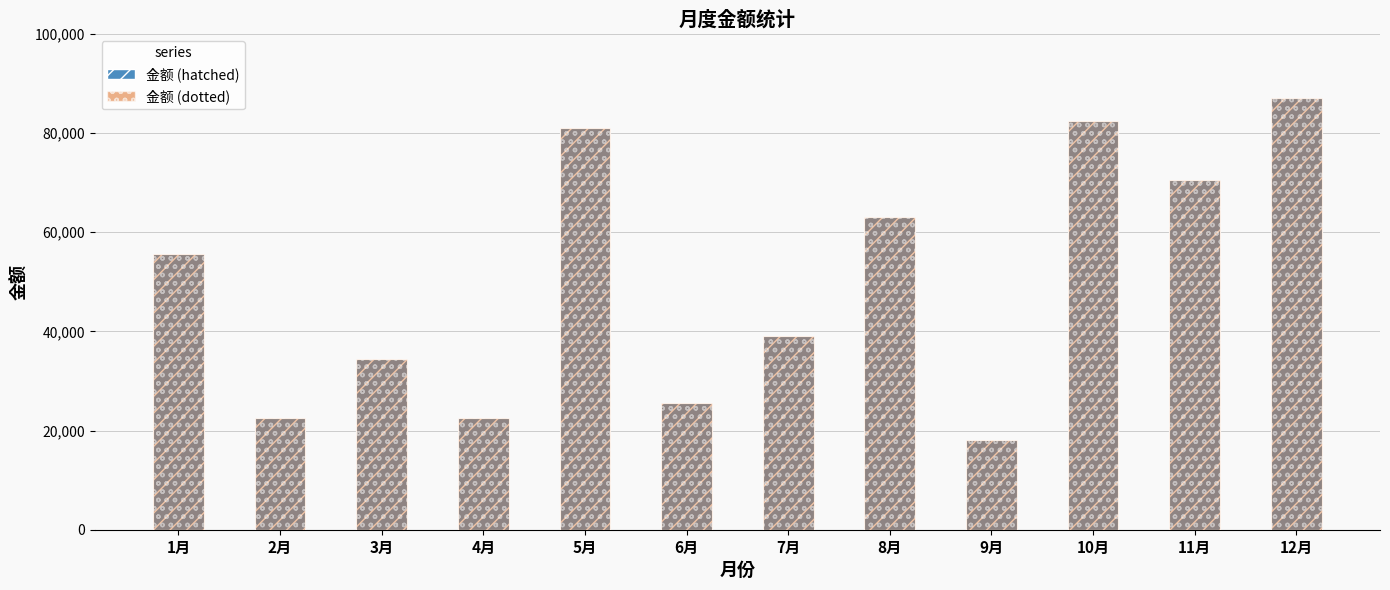

True or false: 金额 (overlay) has a value of 16405 at 7月.

False